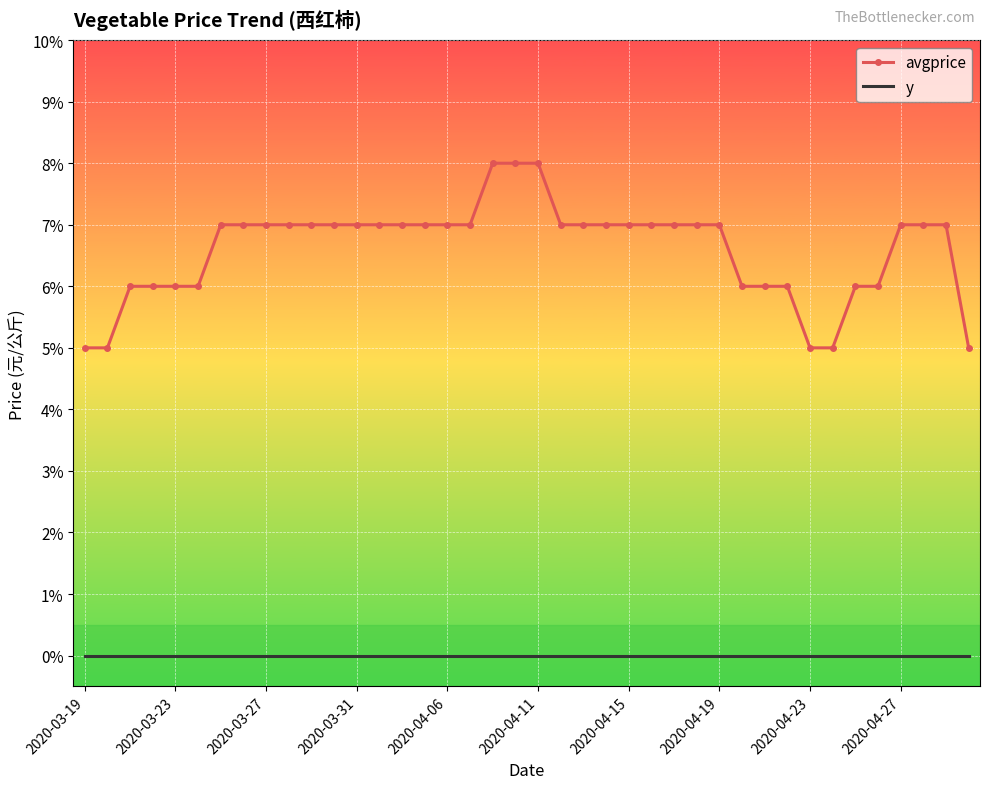

True or false: y and avgprice cross at least once.

False